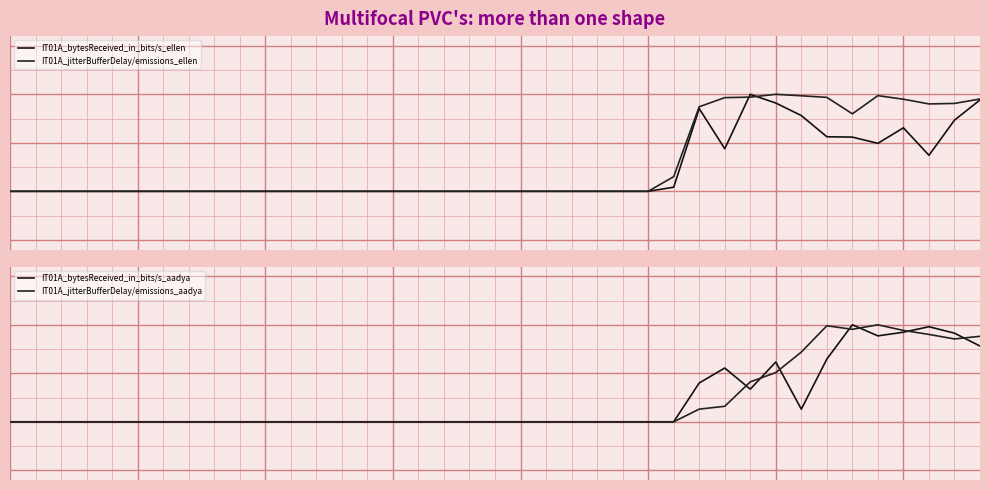

What is the total value across all series at 38?

3.1